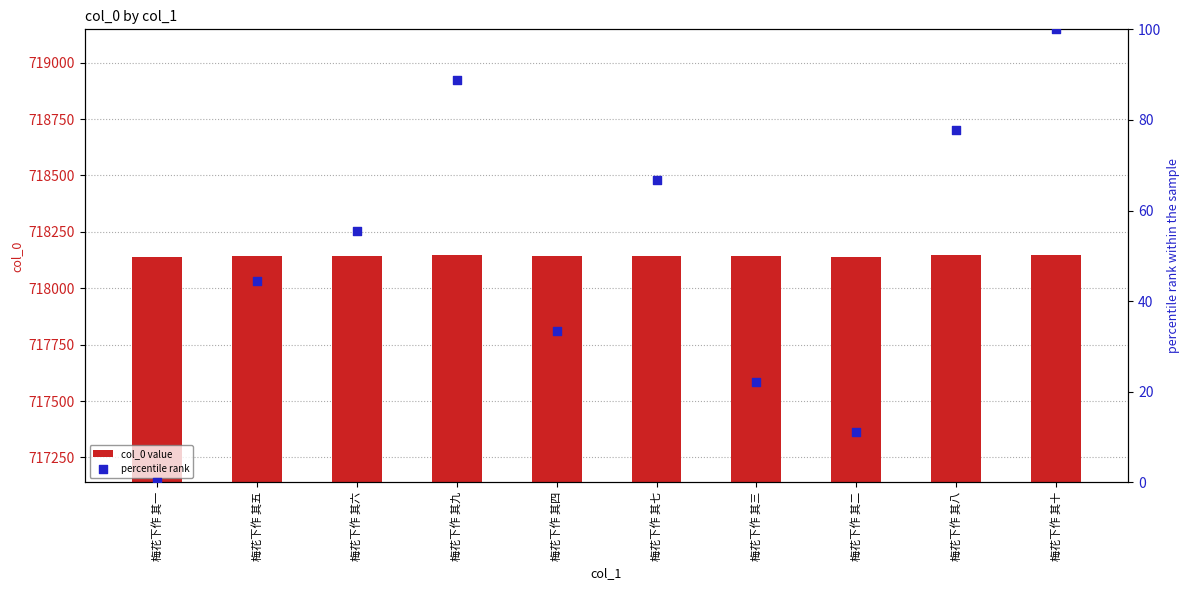

What are all the series names shown in the legend?

col_0 value, percentile rank